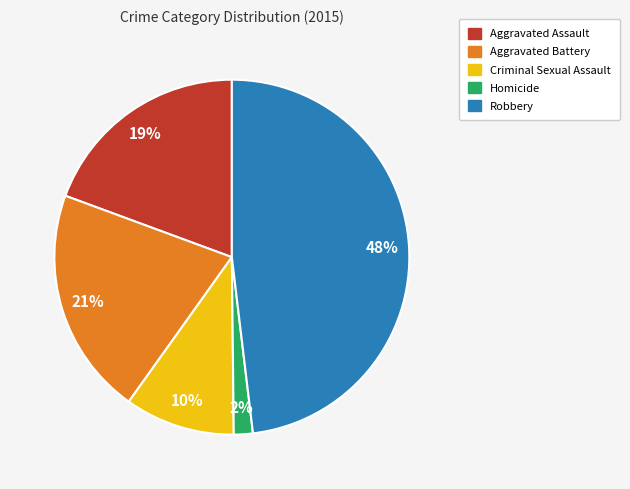

Which slice is the largest?

Robbery